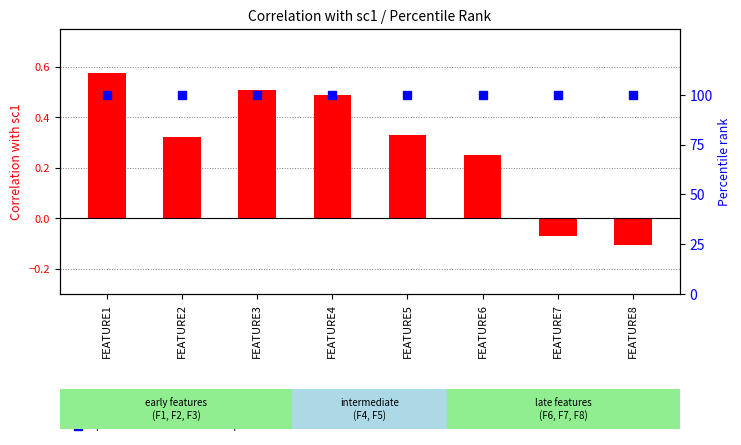

Is it true that sc1 correlation equals 0.3 at FEATURE5?

True